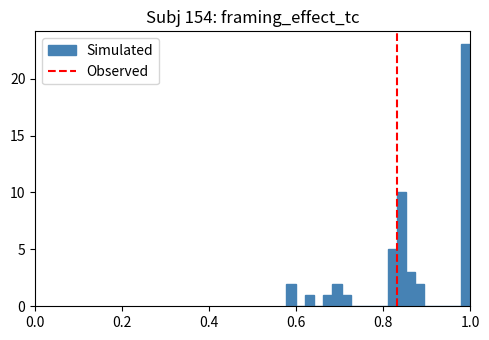

Around what value on the x-axis is the tallest bar? Give the approximate position of its centre, as read against the axis.

0.98